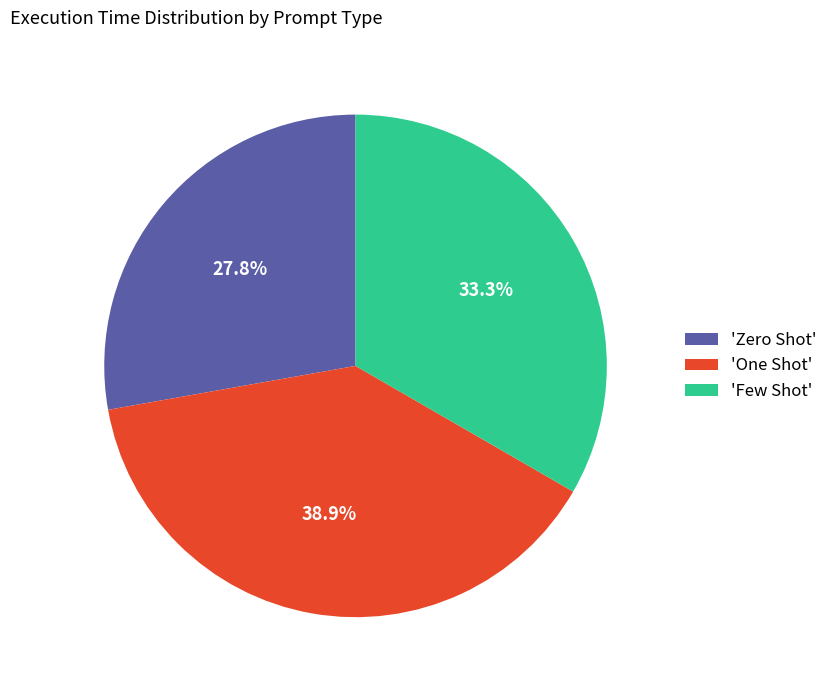

Which slice is the smallest?

'Zero Shot'